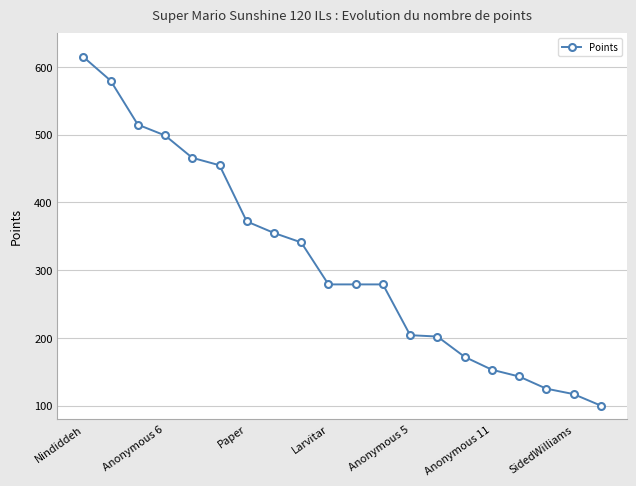

What is the maximum value shown in the chart?

615